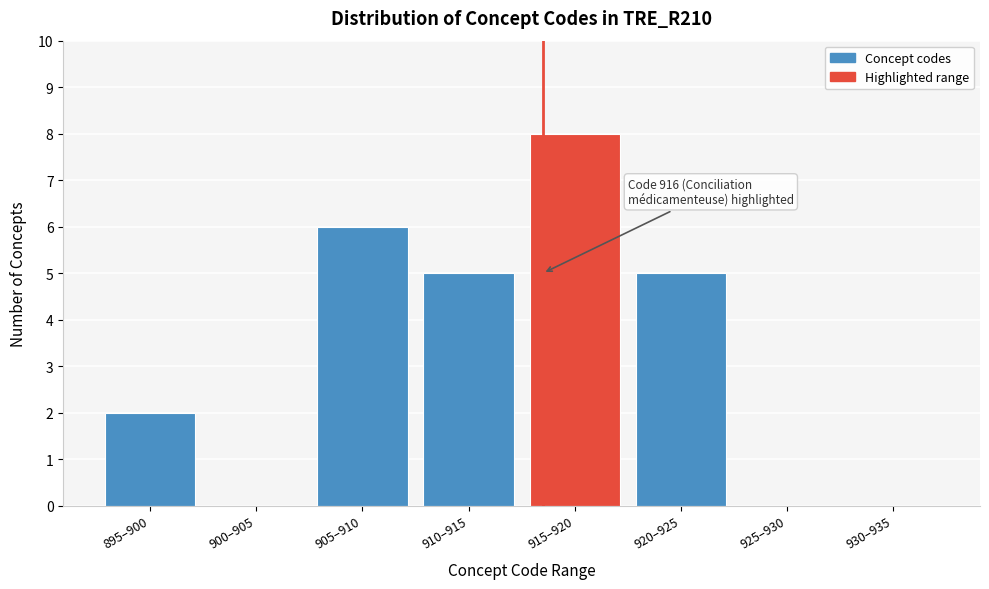

Reading left to right, extract all data points from this chart.

895–900=2	900–905=0	905–910=6	910–915=5	915–920=8	920–925=5	925–930=0	930–935=0